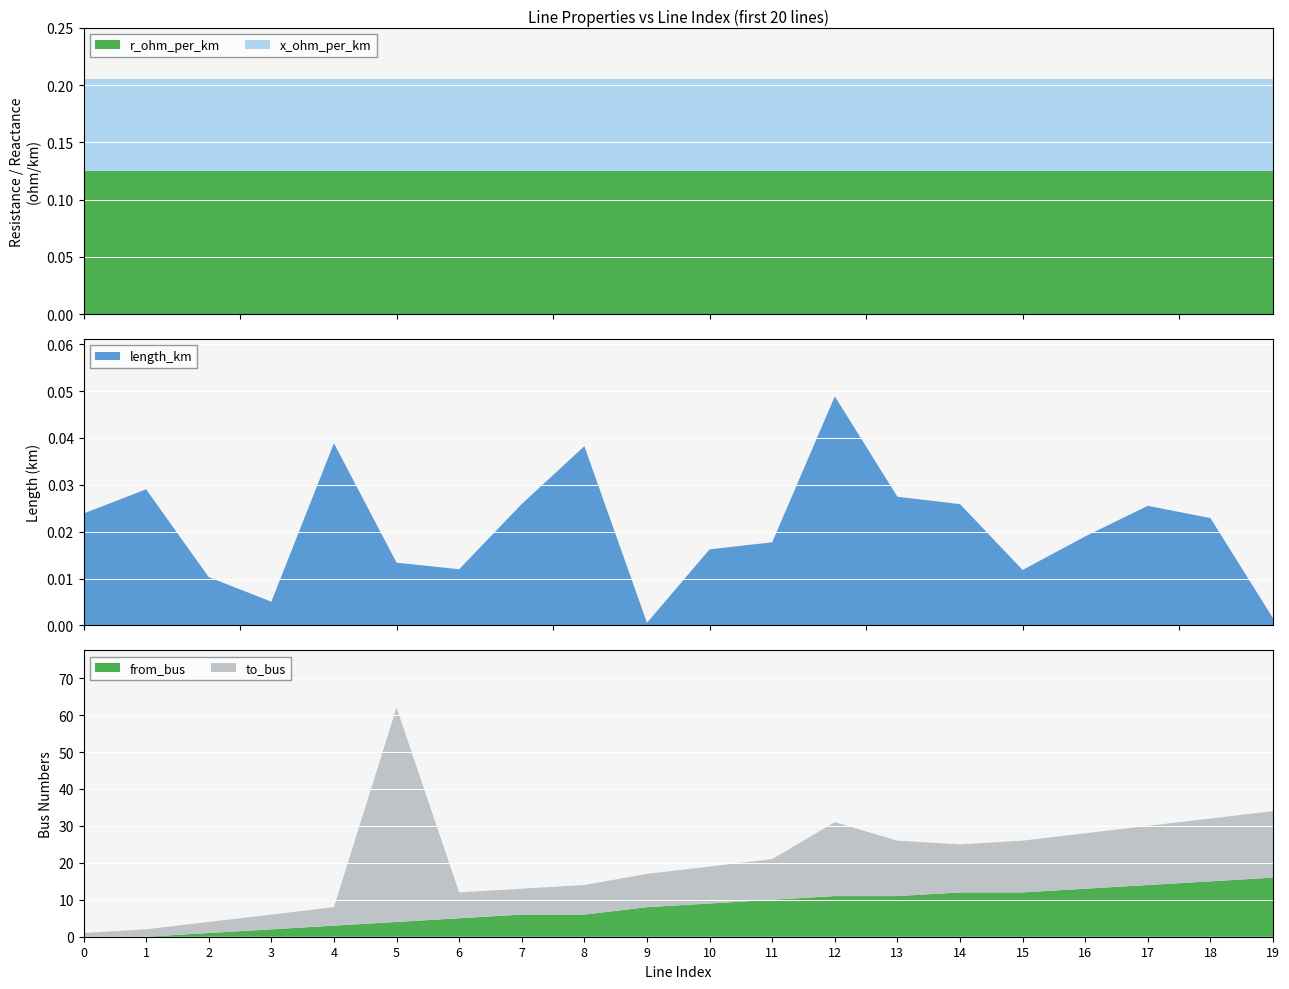

Reading left to right, transcribe all the data shown in this chart.

r_ohm_per_km: 0.1	0.1	0.1	0.1	0.1	0.1	0.1	0.1	0.1	0.1	0.1	0.1	0.1	0.1	0.1	0.1	0.1	0.1	0.1	0.1
x_ohm_per_km: 0.1	0.1	0.1	0.1	0.1	0.1	0.1	0.1	0.1	0.1	0.1	0.1	0.1	0.1	0.1	0.1	0.1	0.1	0.1	0.1
length_km: 0.0	0.0	0.0	0.0	0.0	0.0	0.0	0.0	0.0	0.0	0.0	0.0	0.0	0.0	0.0	0.0	0.0	0.0	0.0	0.0
from_bus: 0.0	0.0	1.0	2.0	3.0	4.0	5.0	6.0	6.0	8.0	9.0	10.0	11.0	11.0	12.0	12.0	13.0	14.0	15.0	16.0
to_bus: 1.0	2.0	3.0	4.0	5.0	58.0	7.0	7.0	8.0	9.0	10.0	11.0	20.0	15.0	13.0	14.0	15.0	16.0	17.0	18.0